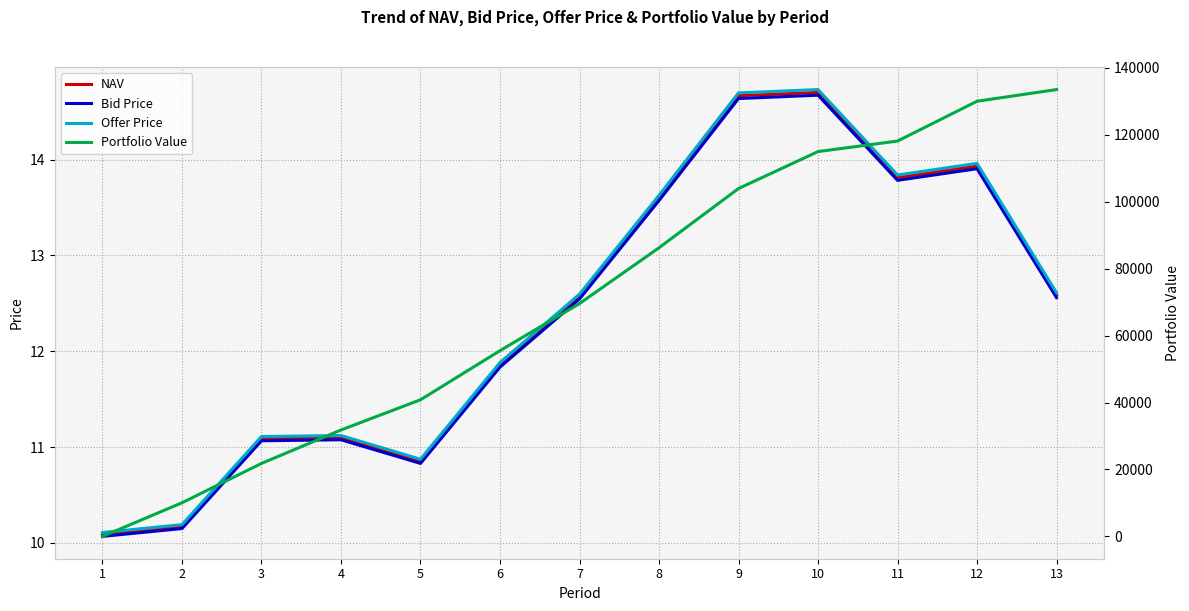

The NAV series shows 3.8 at 1. True or false?

False